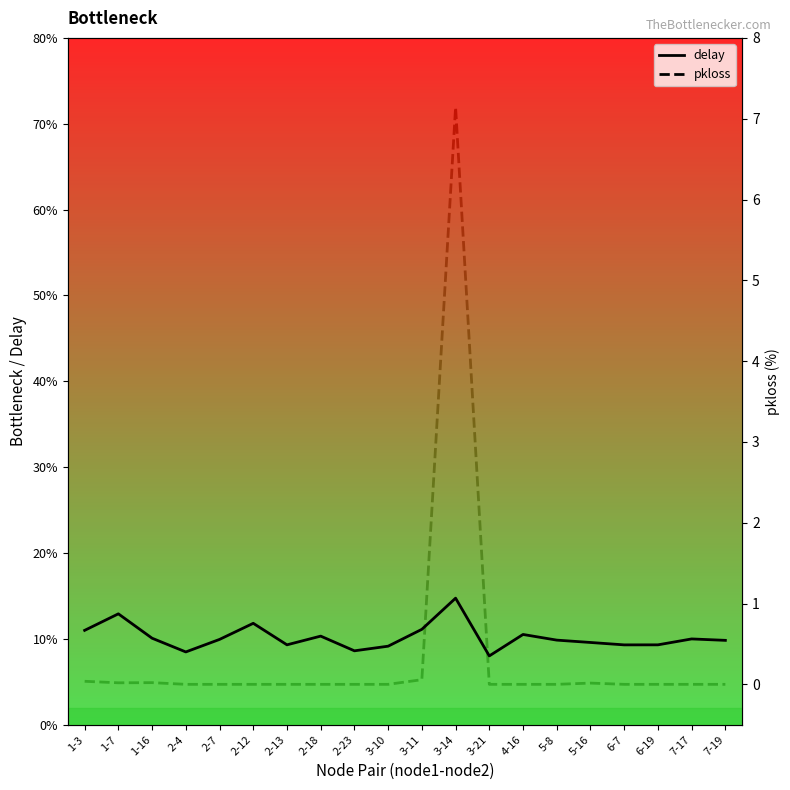

Is it true that pkloss equals 3.9 at 2-23?

False